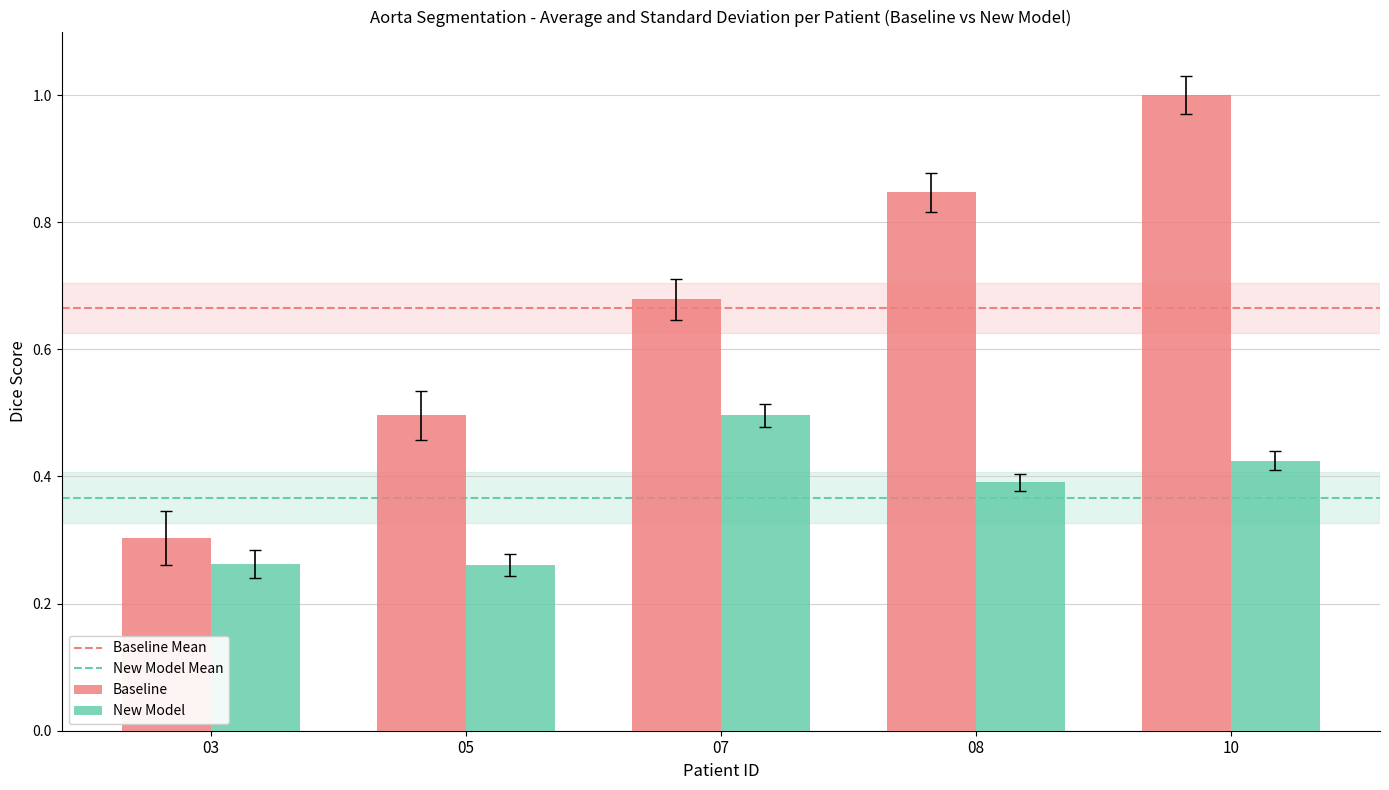

What is the approximate value of Baseline at 10?

1.0